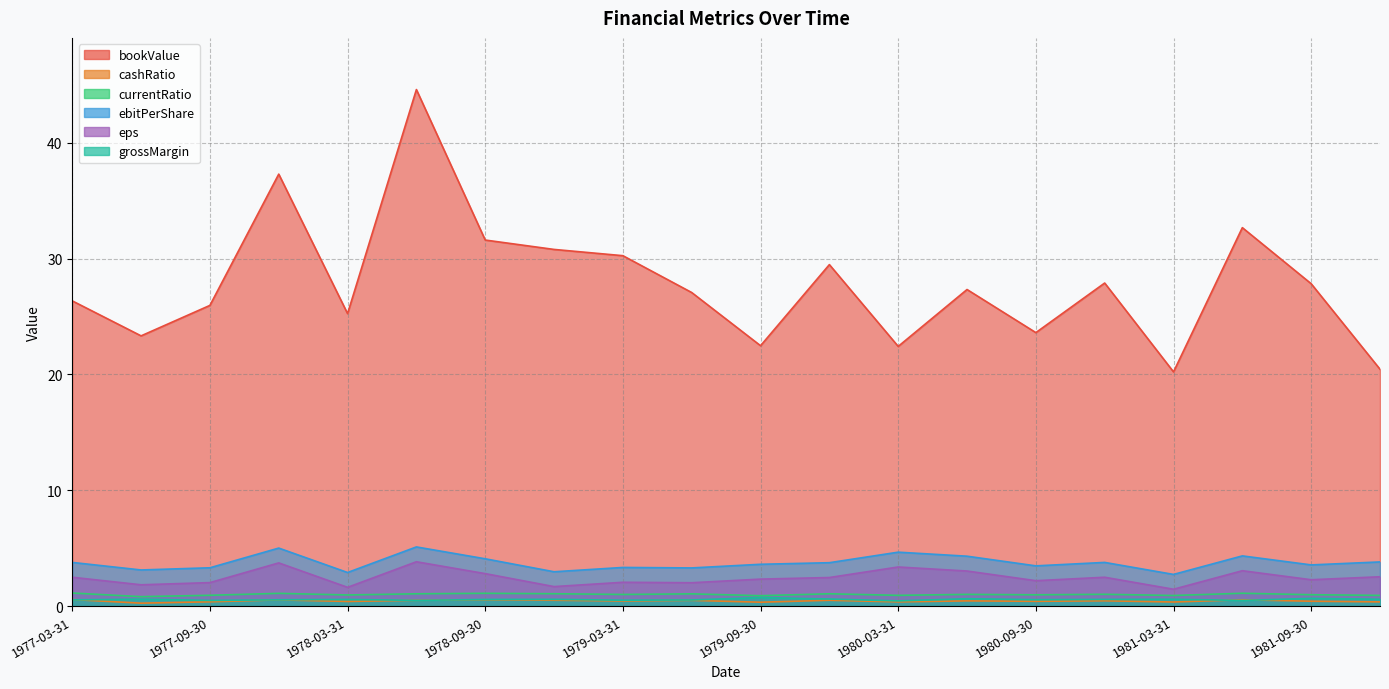

Where is the first local minimum for eps?

1977-06-30